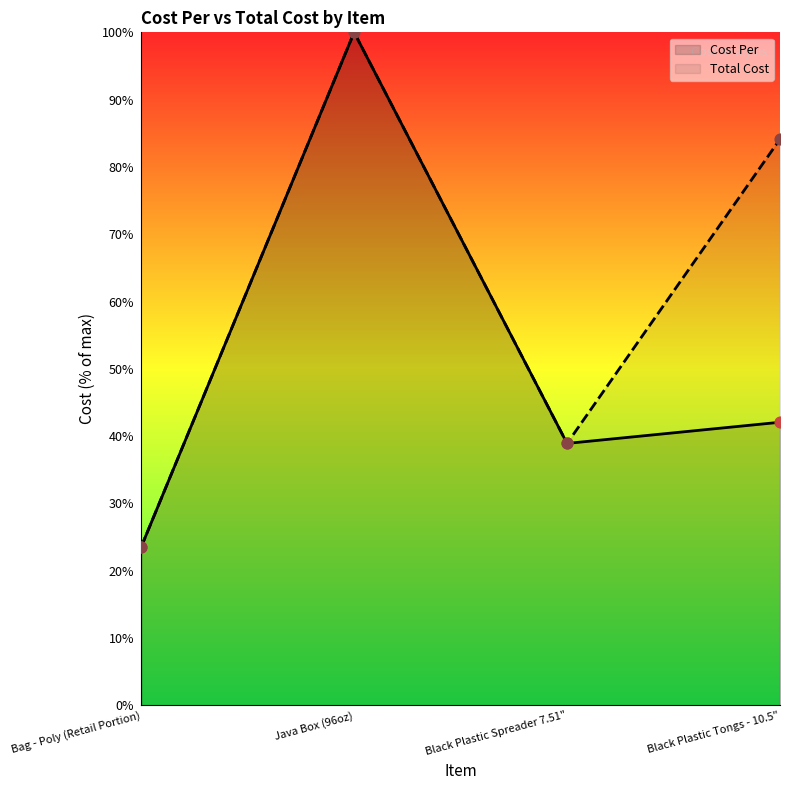

Which series reaches the maximum Y coordinate?

Cost Per